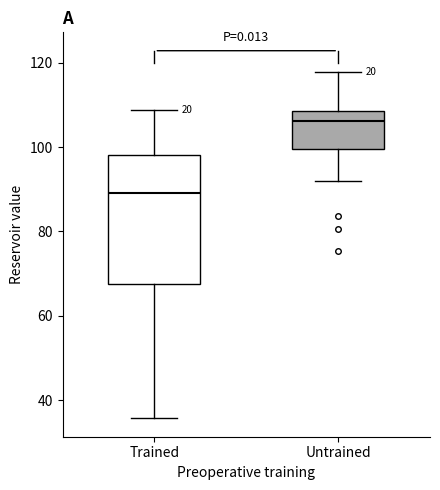

Which box has the lowest median line?

Trained